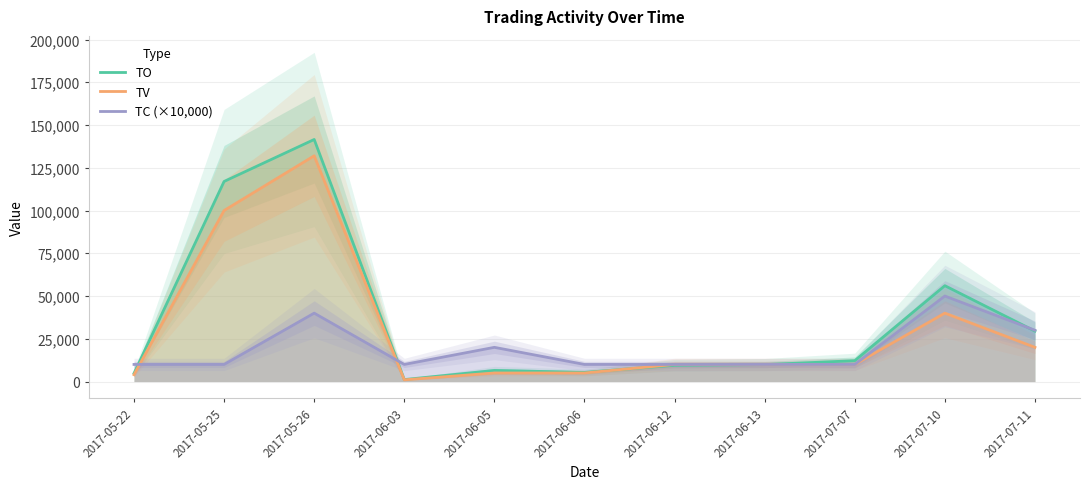

At which category is the sum across all series the highest?

2017-05-26